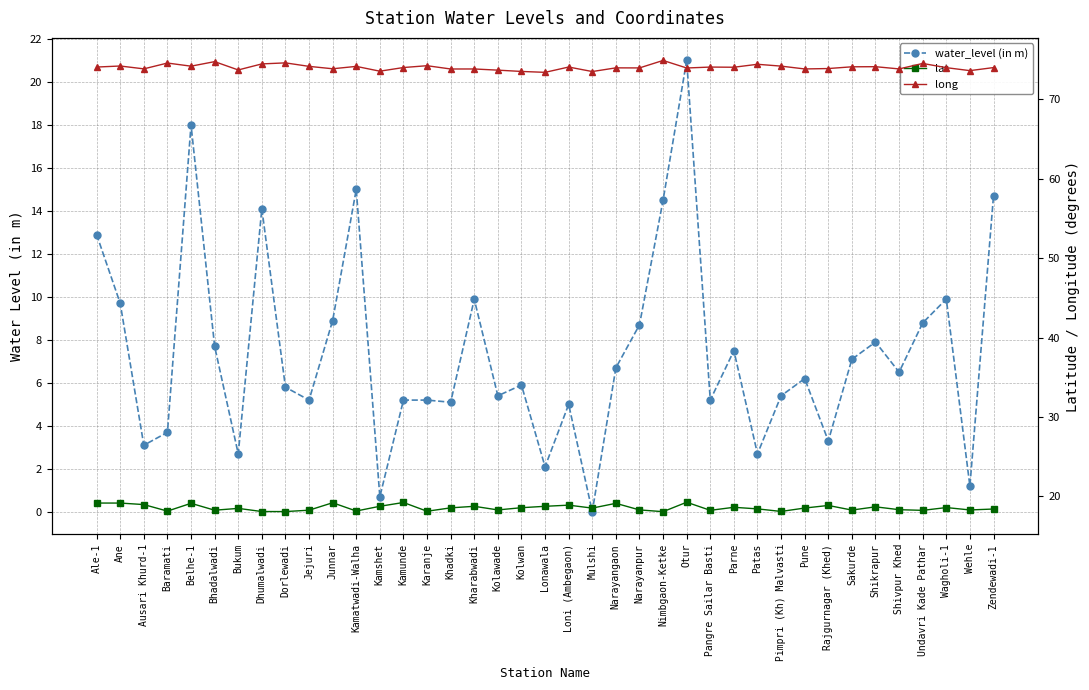

What is the difference between the maximum and minimum values in the long series?

1.5